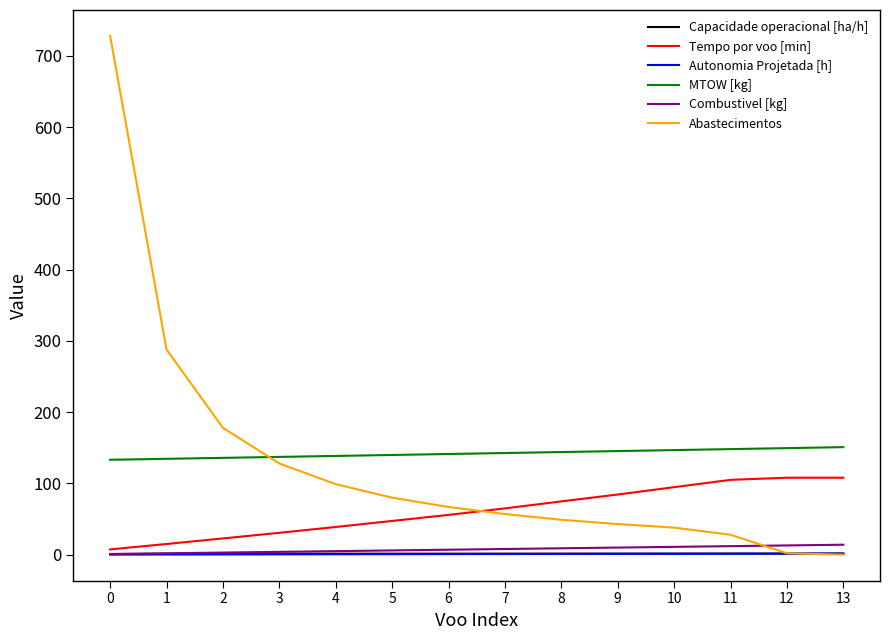

The value of Tempo por voo [min] at 12 is 108.0. True or false?

True